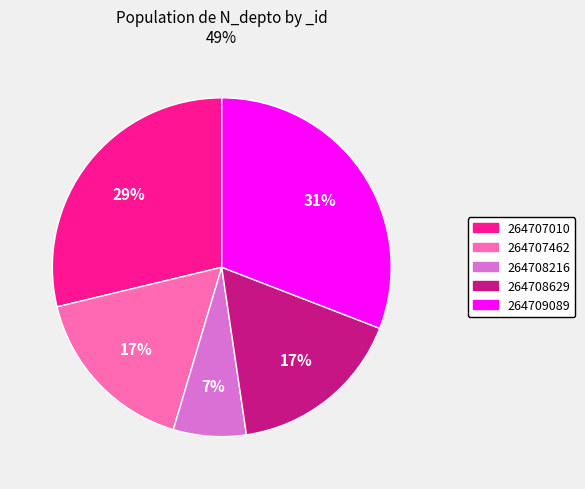

Which slice is the smallest?

264708216